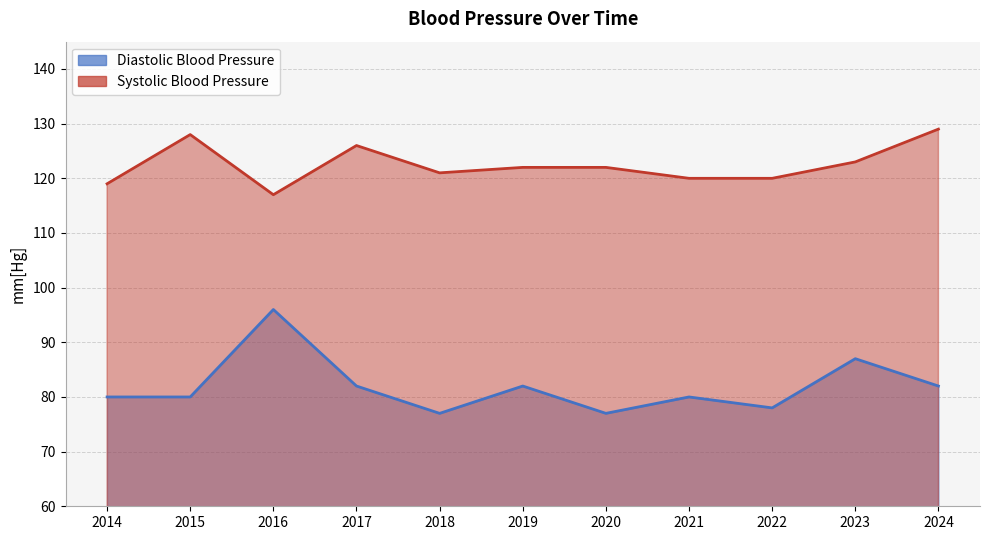

What is the value of the Systolic Blood Pressure point at the 5th from the left?

121